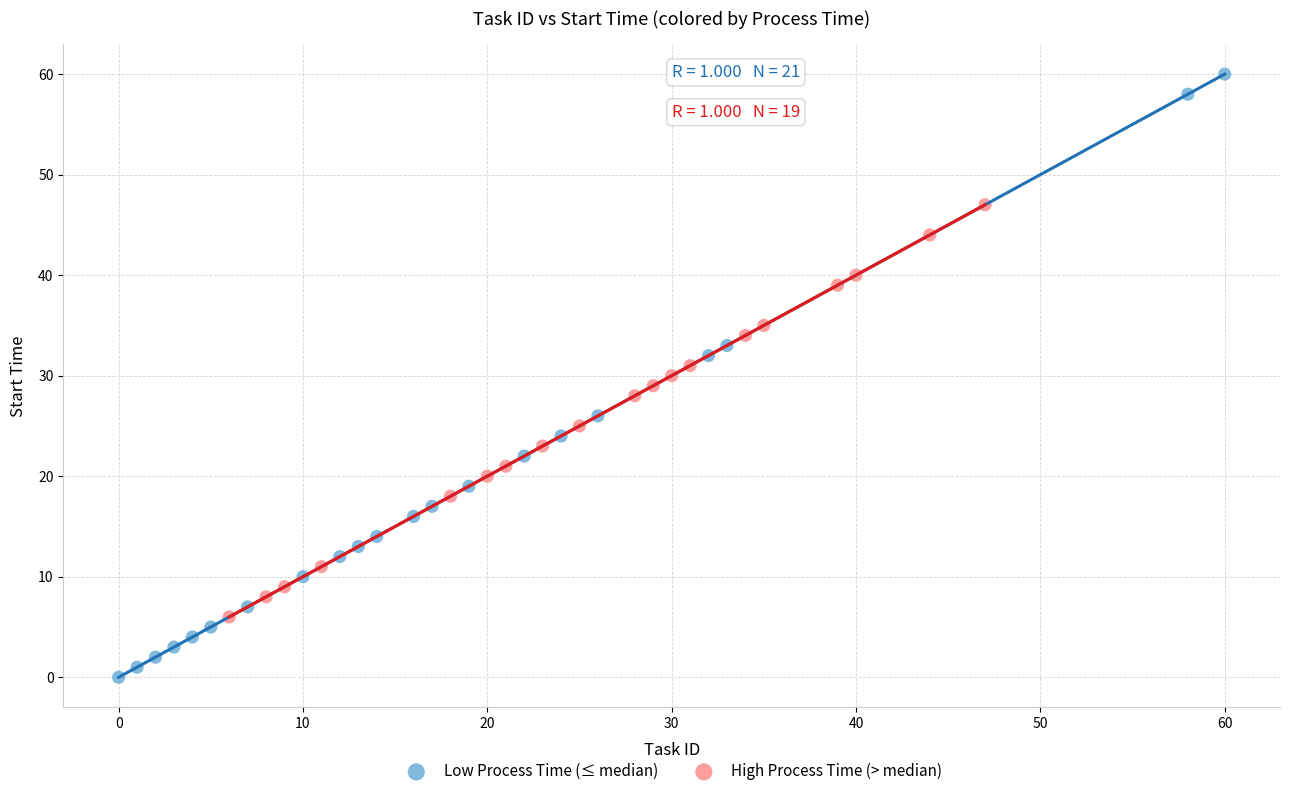

What are all the series names shown in the legend?

Low Process Time (≤ median), High Process Time (> median)